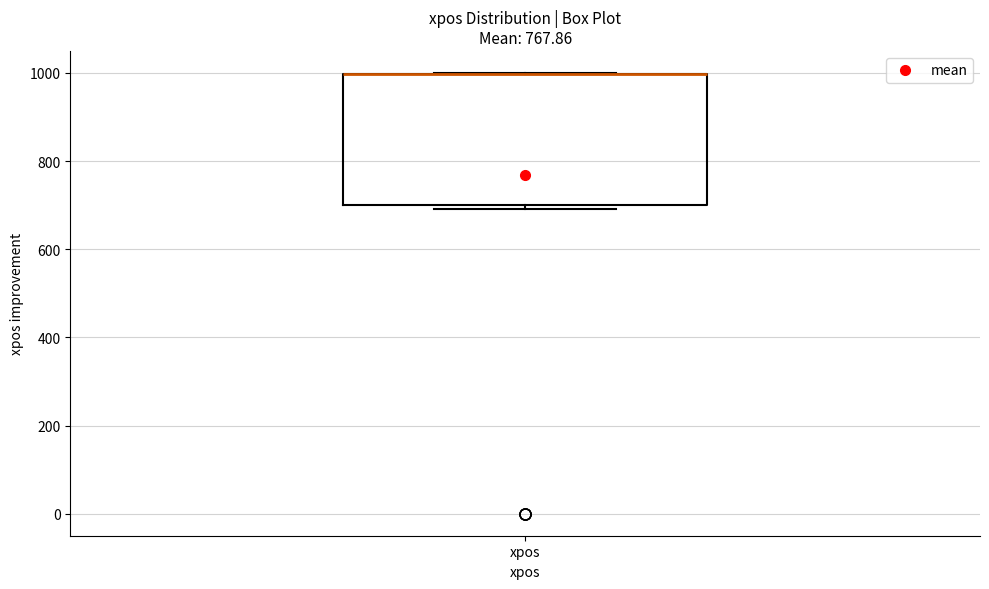

Transcribe this box plot: give where the median line is, the range the box spans, and where the two whiskers end, as read against the y-axis. The values are not printed on the chart, so give them approximately, as read against the axis.

median 1000 (drawn on the box's upper edge), box 700 to 1000, whiskers 700 (just below the box's lower edge) to 1000